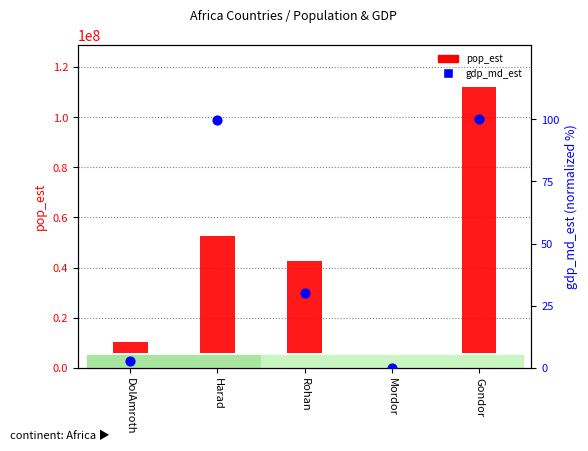

What is the total value across all series at Gondor?

105997634.0